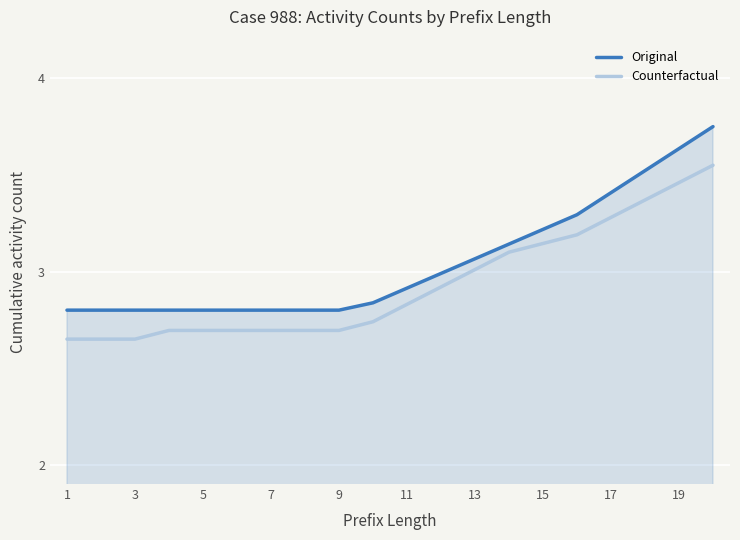

Rank the series by their maximum value, from lowest to highest.

Counterfactual, Original